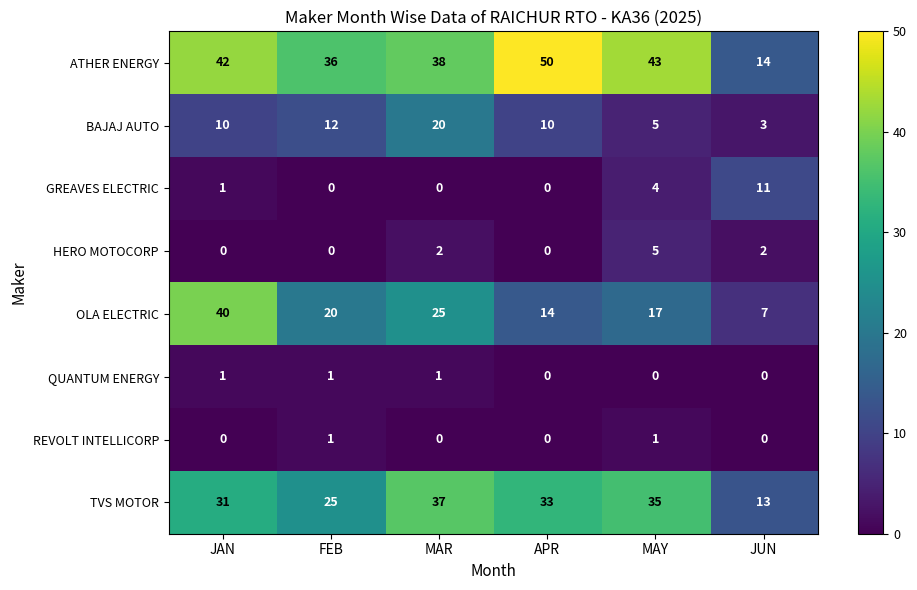

Which series has the largest range (max minus min)?

ATHER ENERGY